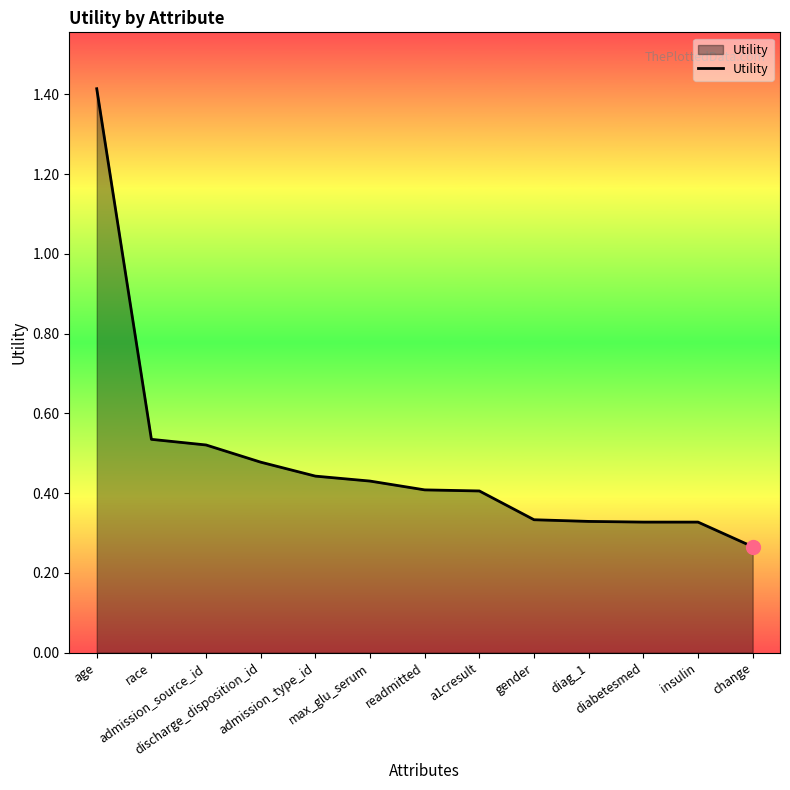

What is the difference between the maximum and minimum values?

1.1